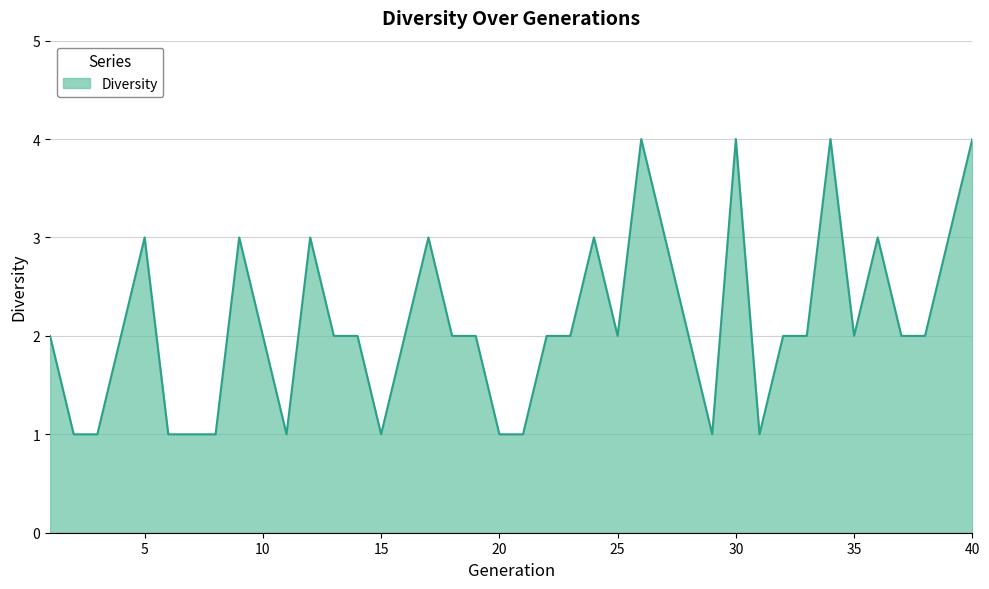

What is the difference between the maximum and minimum values?

3